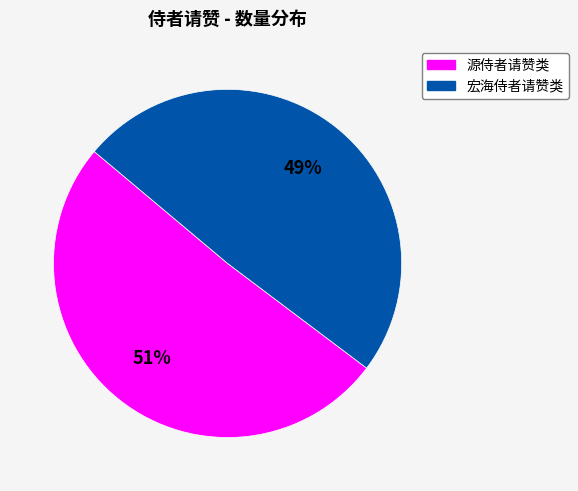

Is there a majority slice in this chart?

Yes